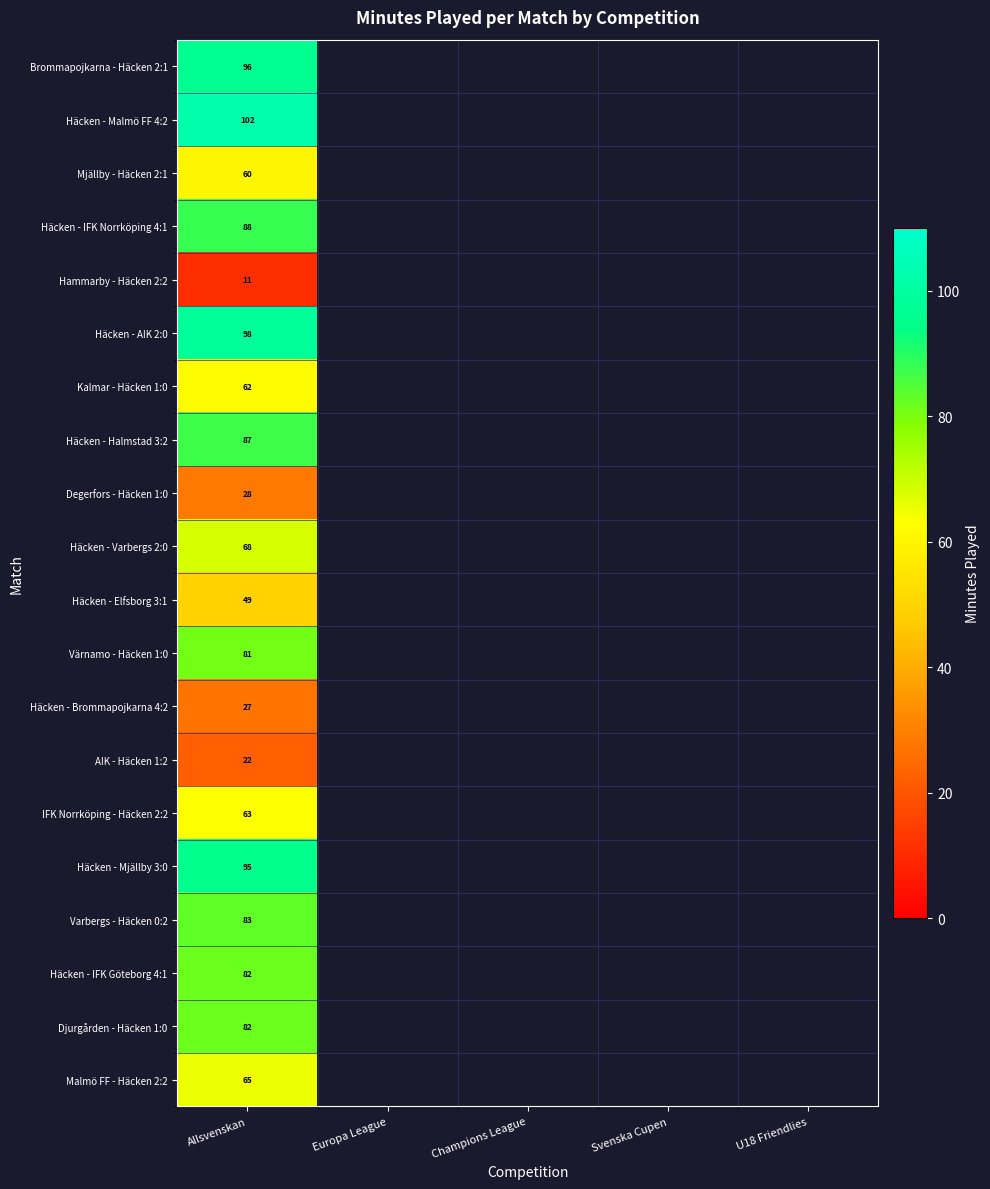

True or false: Degerfors - Häcken 1:0 has a value of 16 at Allsvenskan.

False